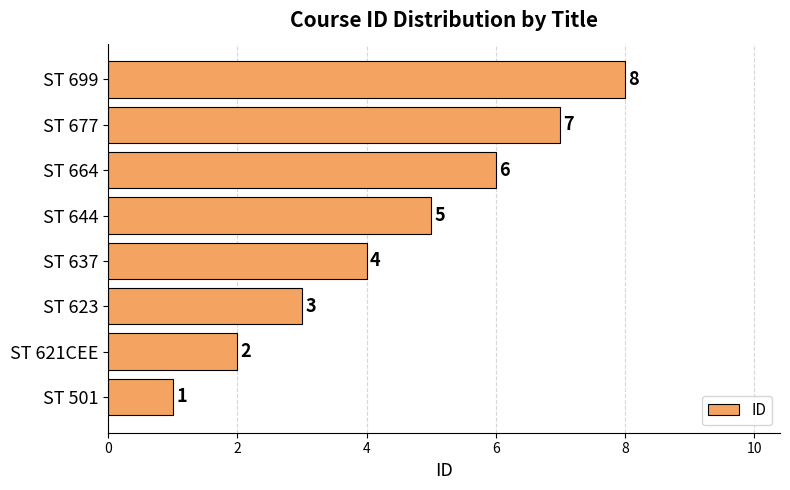

List the labels in order of value, smallest first.

ST 501, ST 621CEE, ST 623, ST 637, ST 644, ST 664, ST 677, ST 699